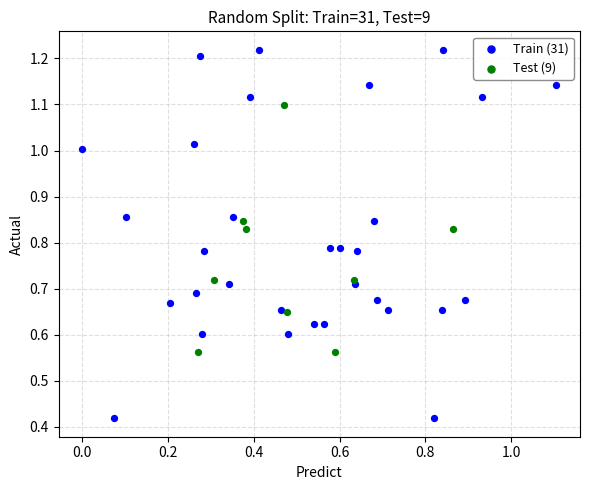

What are all the series names shown in the legend?

Train (31), Test (9)